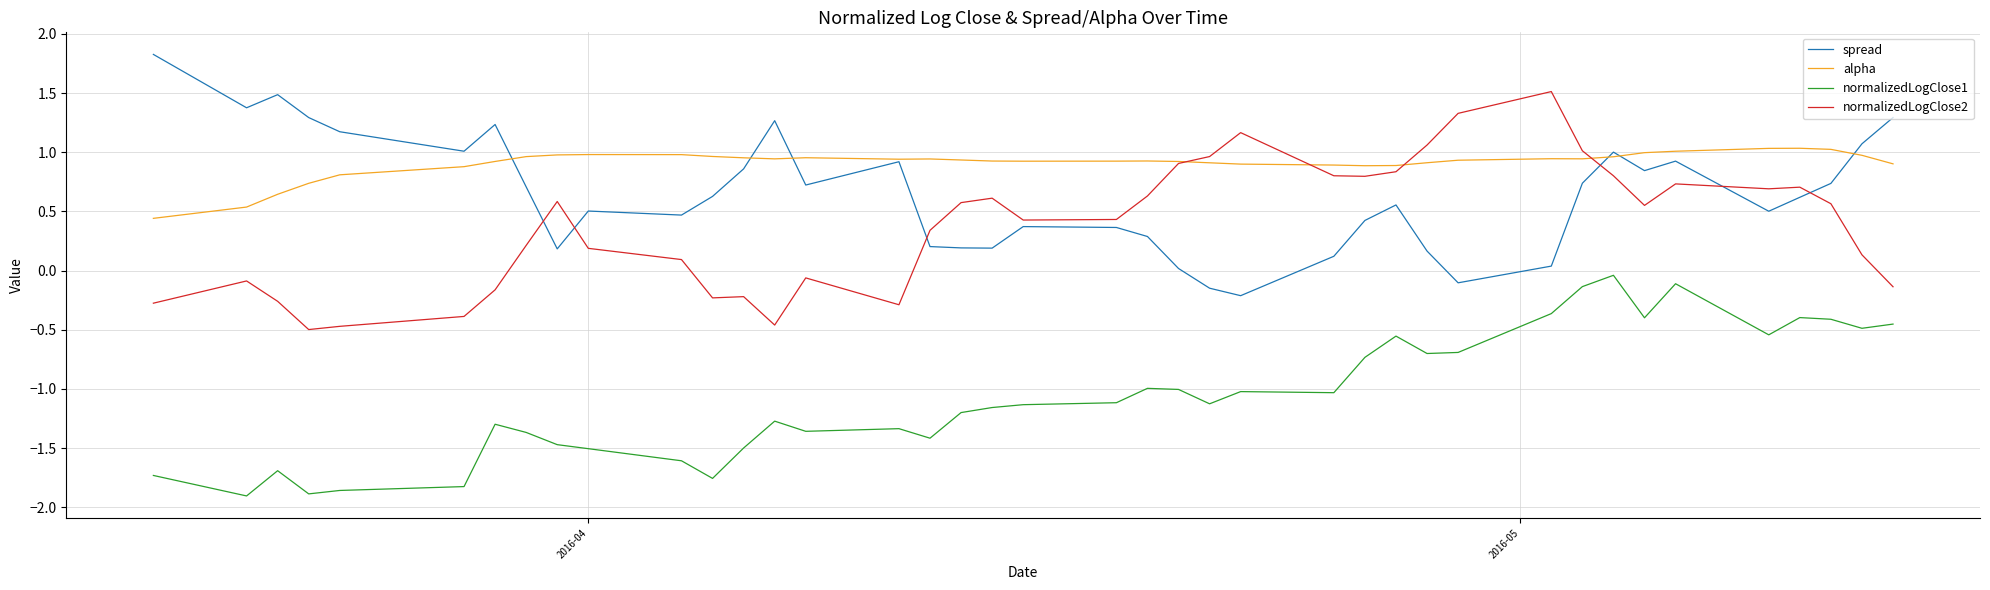

What is the maximum value shown in the chart?

1.8